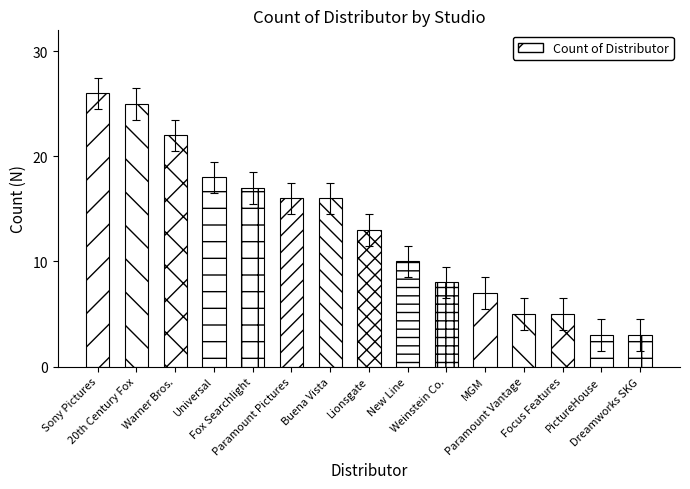

What is the difference between the maximum and second lowest values?

23